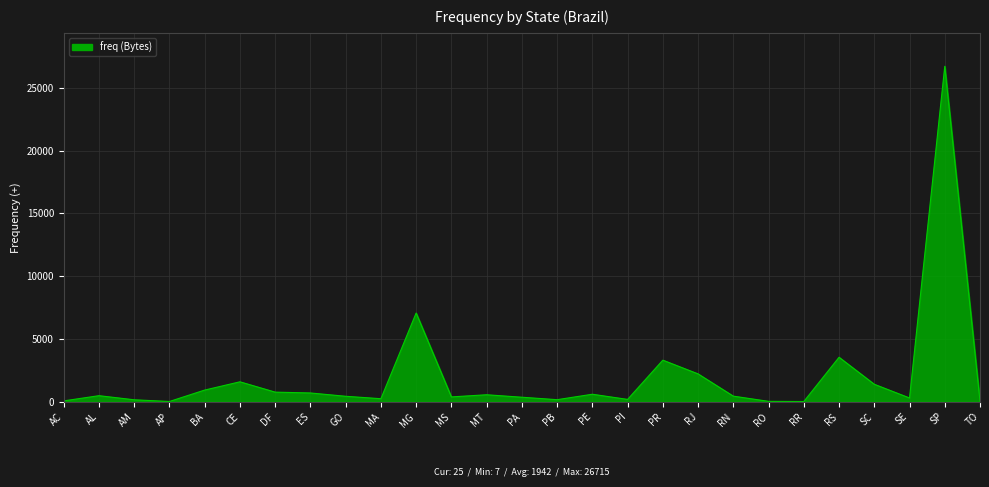

Count the number of data series in this chart.

1